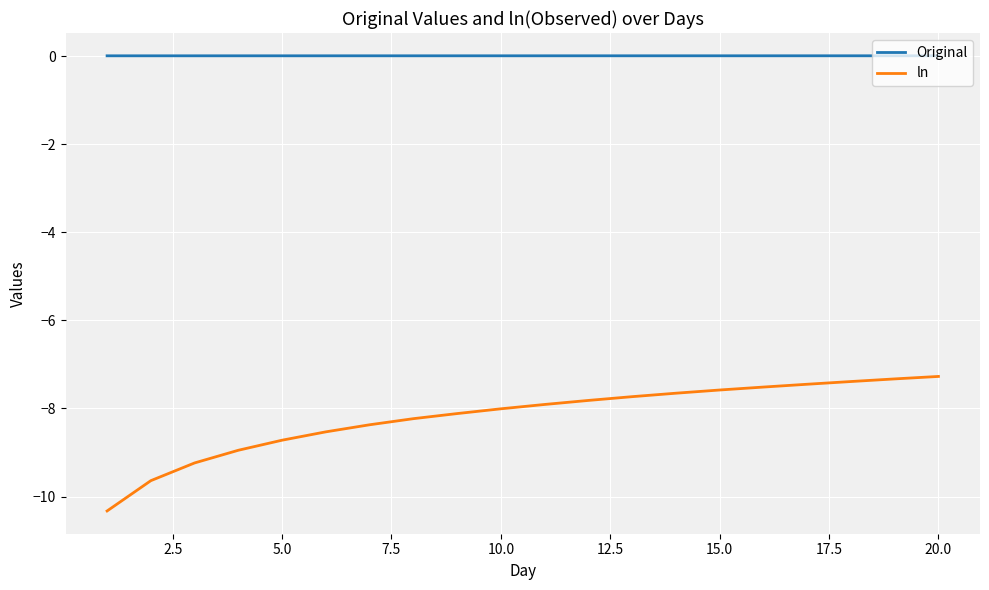

How many lines are shown in the chart?

2